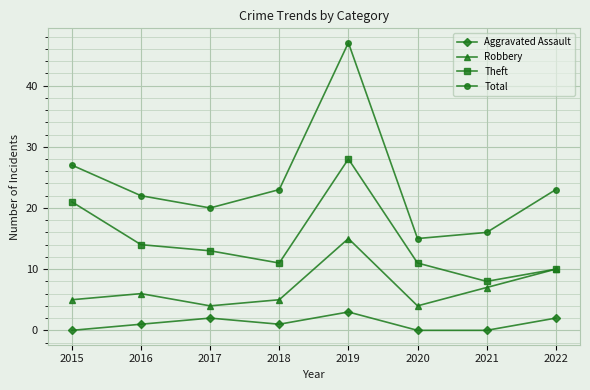

Is this an area chart (filled region under the line)?

No